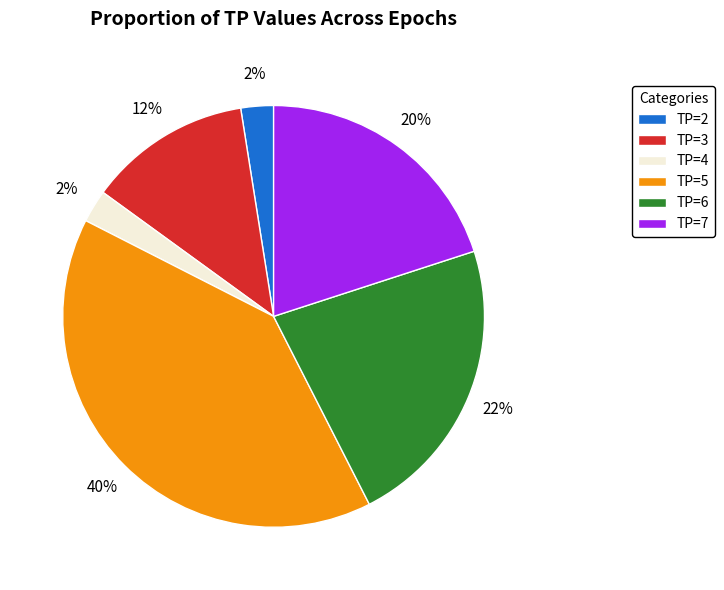

Is it true that TP=7 is 1% of the pie?

False